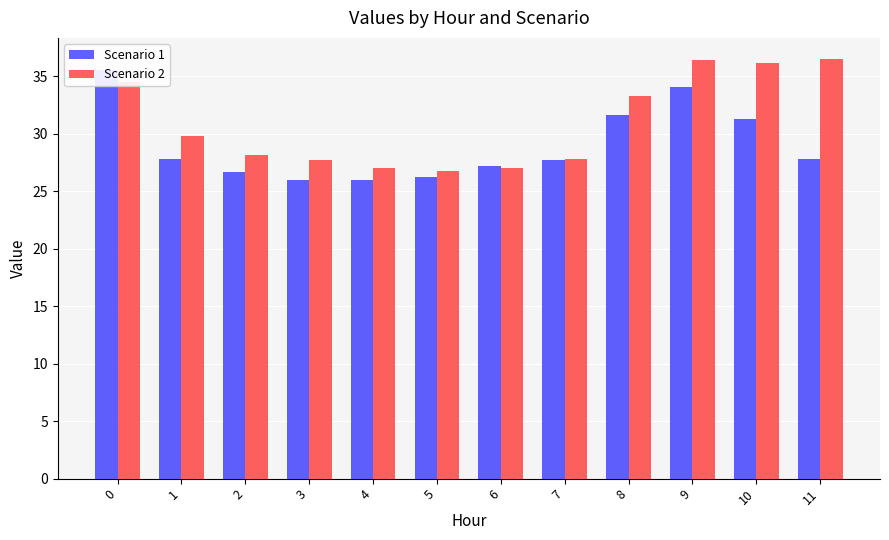

What is the difference between the second highest and minimum values in the Scenario 2 series?

9.6